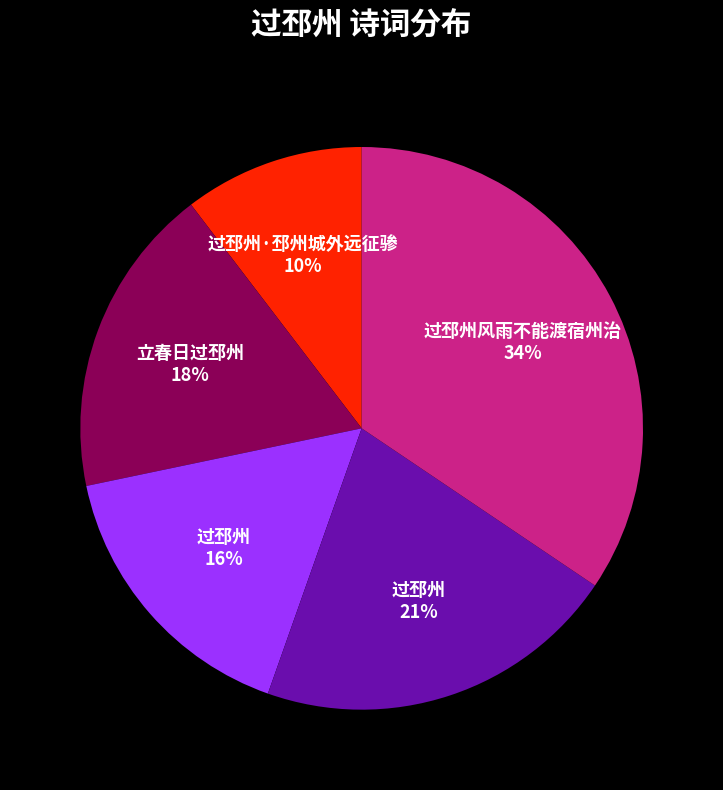

Is there any slice that represents more than half of the pie?

No